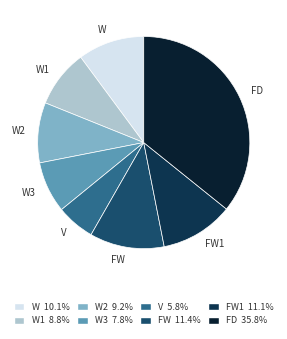

What is the ratio of the value at FW1 to the value at W2?

1.2